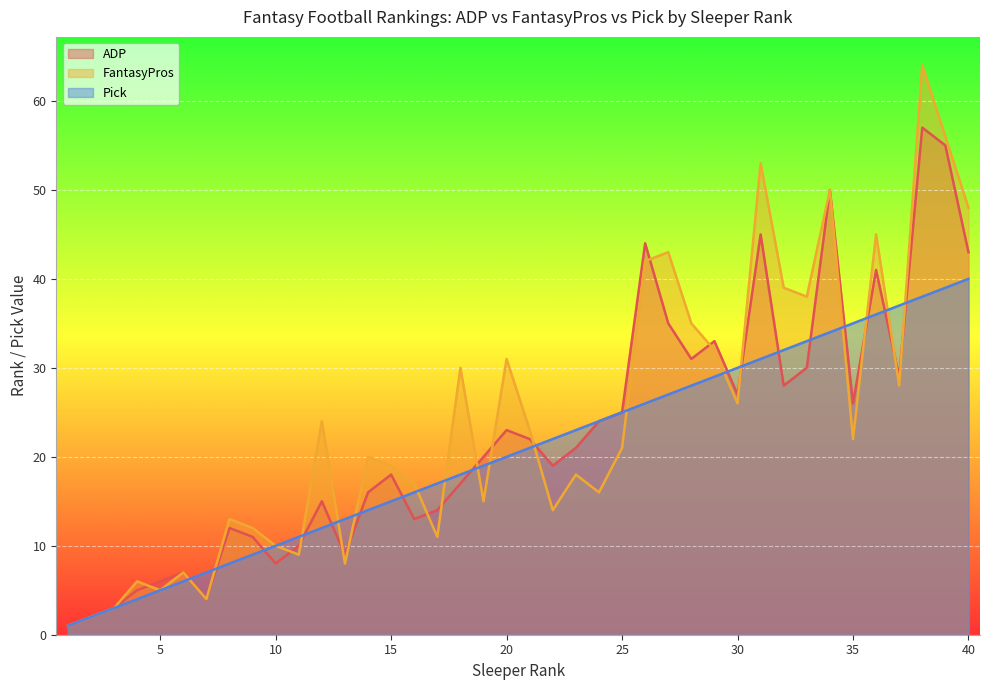

Reading left to right, transcribe all the data shown in this chart.

ADP: 1=1	2=2	3=3	4=5	5=6	6=7	7=4	8=12	9=11	10=8	11=10	12=15	13=9	14=16	15=18	16=13	17=14	18=17	19=20	20=23	21=22	22=19	23=21	24=24	25=25	26=44	27=35	28=31	29=33	30=27	31=45	32=28	33=30	34=50	35=26	36=41	37=29	38=57	39=55	40=43
FantasyPros: 1=1	2=2	3=3	4=6	5=5	6=7	7=4	8=13	9=12	10=10	11=9	12=24	13=8	14=20	15=19	16=17	17=11	18=30	19=15	20=31	21=23	22=14	23=18	24=16	25=21	26=42	27=43	28=35	29=32	30=26	31=53	32=39	33=38	34=50	35=22	36=45	37=28	38=64	39=56	40=48
Pick: 1=1	2=2	3=3	4=4	5=5	6=6	7=7	8=8	9=9	10=10	11=11	12=12	13=13	14=14	15=15	16=16	17=17	18=18	19=19	20=20	21=21	22=22	23=23	24=24	25=25	26=26	27=27	28=28	29=29	30=30	31=31	32=32	33=33	34=34	35=35	36=36	37=37	38=38	39=39	40=40